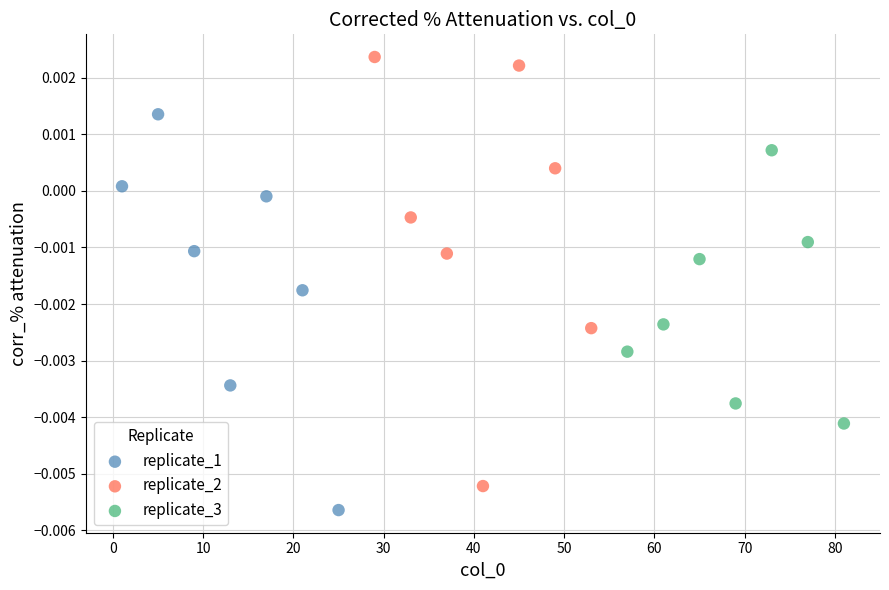

Which series reaches the maximum Y coordinate?

replicate_2